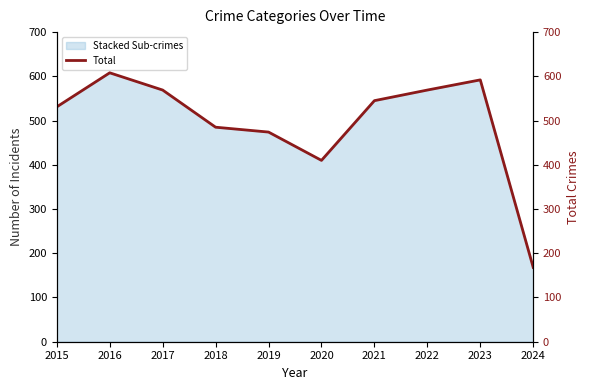

List the labels in order of value, largest first.

2016, 2023, 2017, 2022, 2021, 2015, 2018, 2019, 2020, 2024